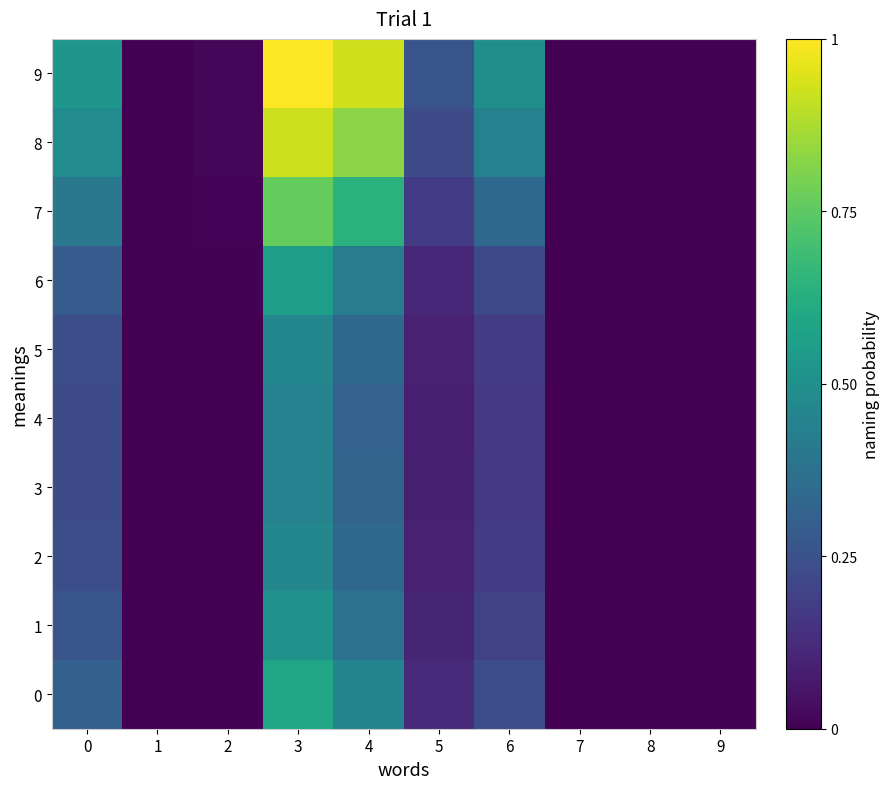

Count the number of categories in the chart.

10